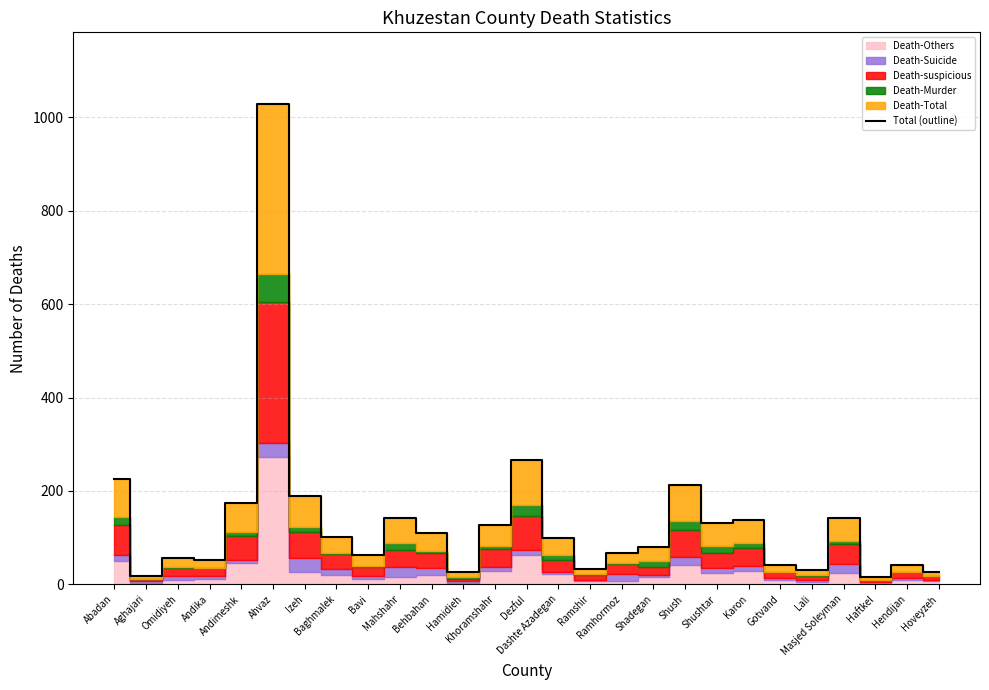

Is it true that the value at Andika is 34?

False